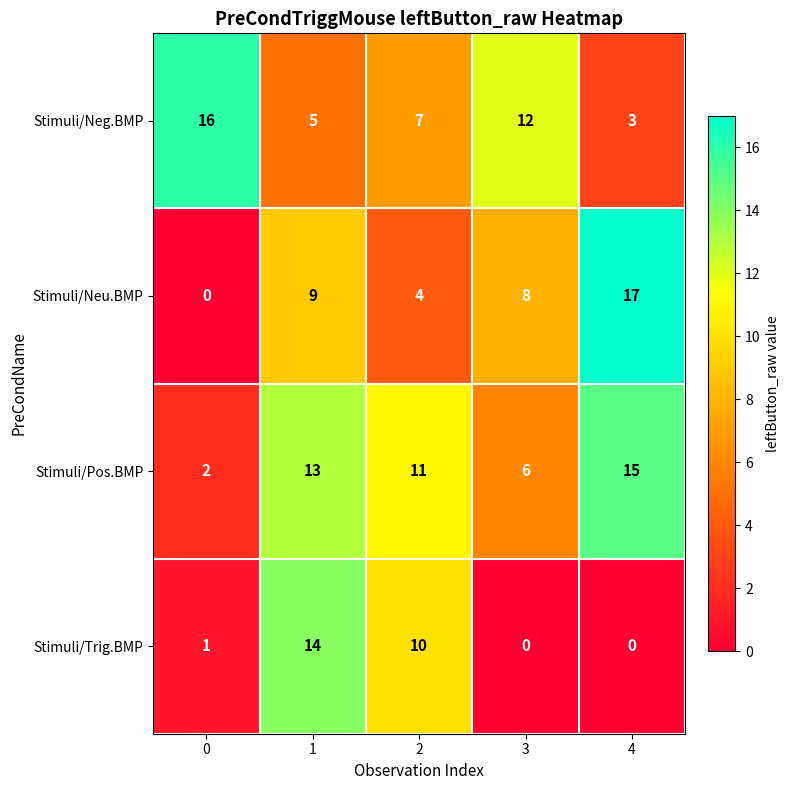

Reading left to right, what are all the values shown in this chart?

Stimuli/Neg.BMP: 16	5	7	12	3
Stimuli/Neu.BMP: 0	9	4	8	17
Stimuli/Pos.BMP: 2	13	11	6	15
Stimuli/Trig.BMP: 1	14	10	0	0